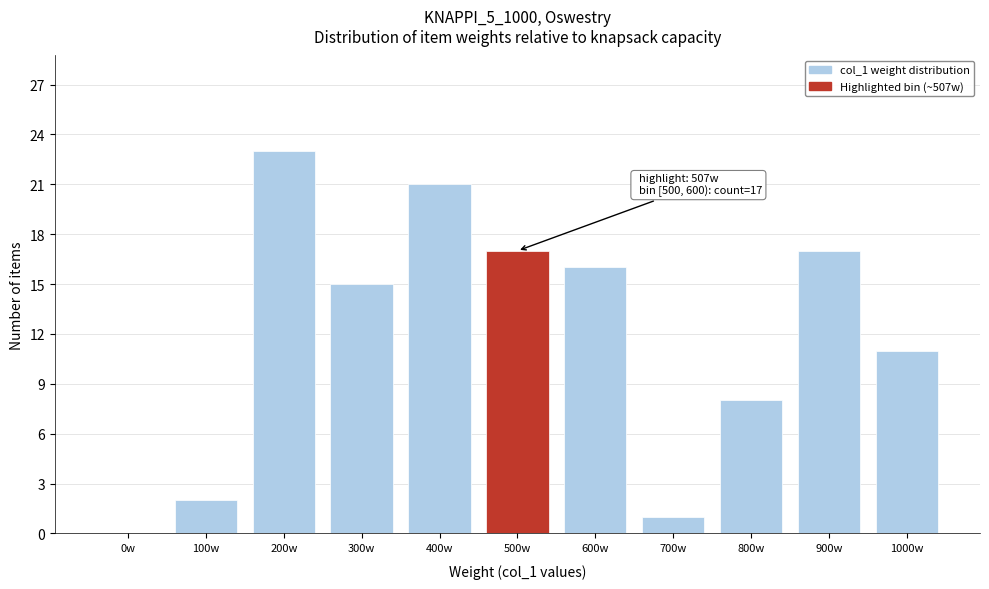

Reading left to right, list all the values displayed in this chart.

0w=0	100w=2	200w=23	300w=15	400w=21	500w=17	600w=16	700w=1	800w=8	900w=17	1000w=11